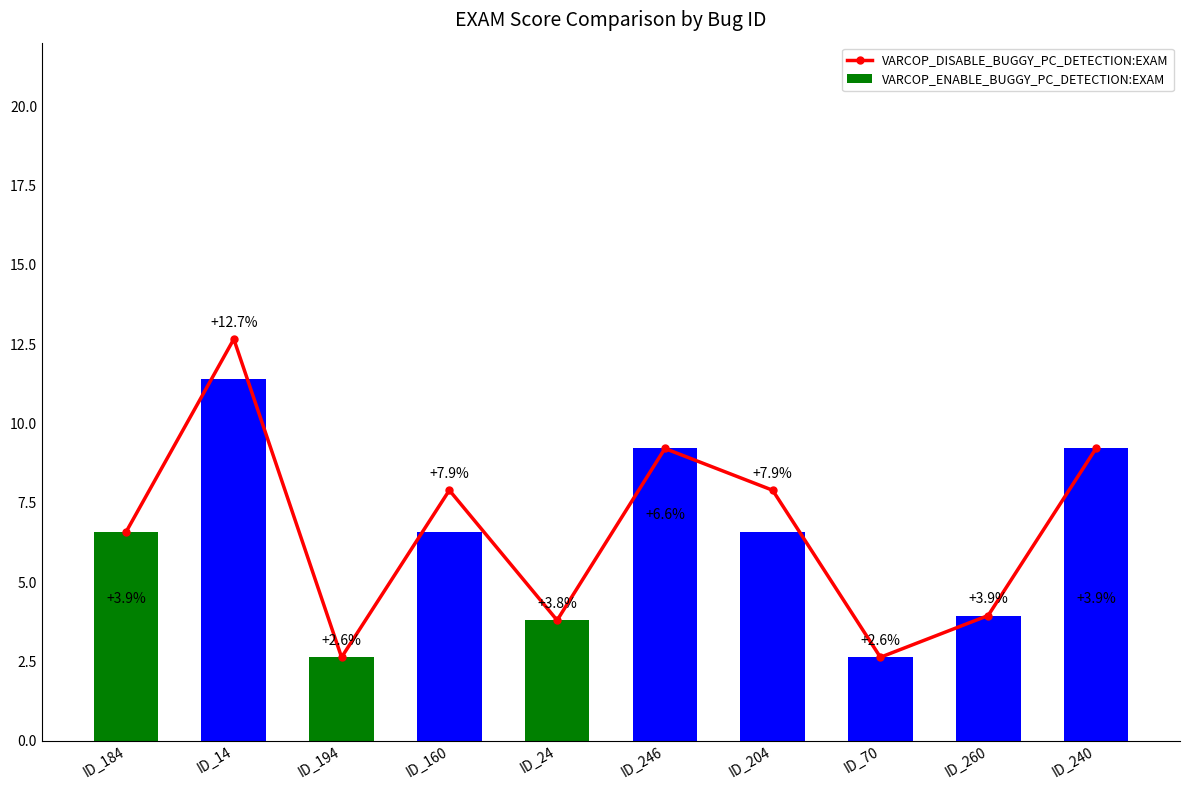

What is the ratio of the value at ID_24 to the value at ID_70?

1.4